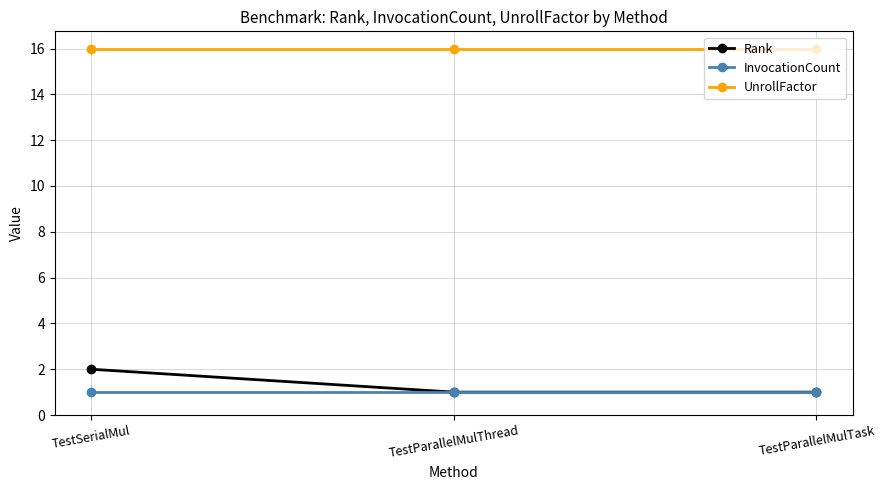

What is the maximum value for Rank?

2